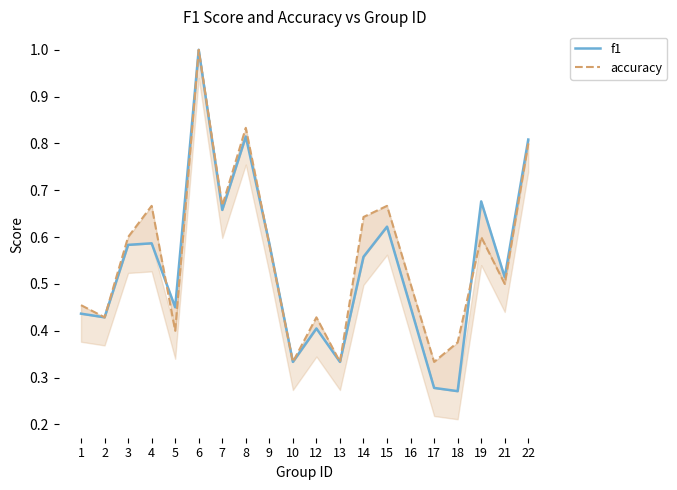

What is the sum of the f1 values at 2 and 10?

0.8